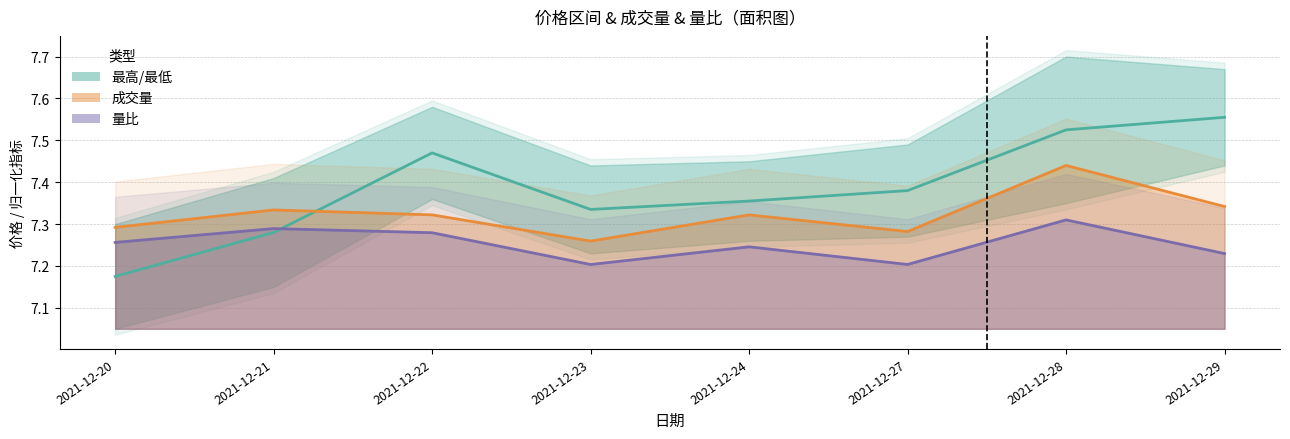

The chart shows a value of 7.4 at 2021-12-27. True or false?

True